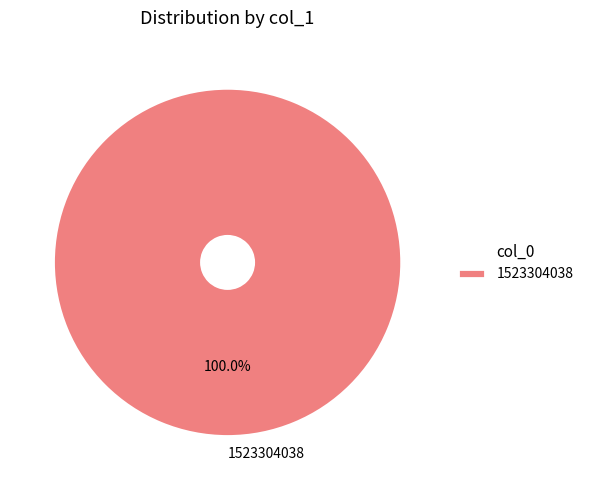

Rank the categories by value from lowest to highest.

1523304038